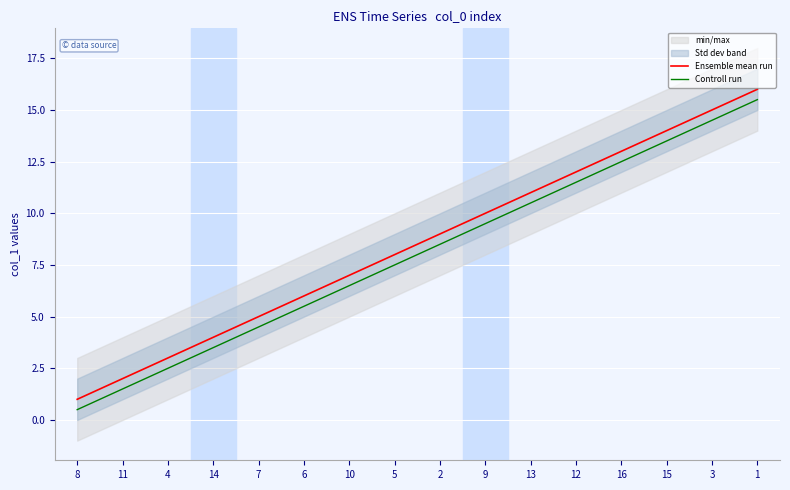

What is the minimum value for Controll run?

0.5